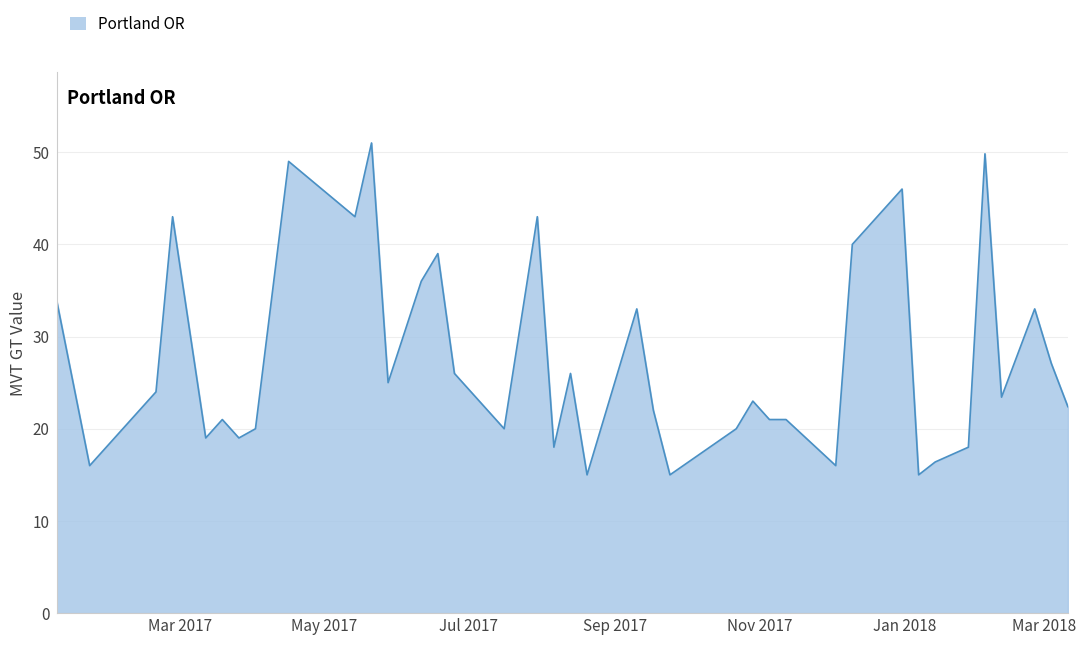

What is the greatest value displayed?

51.0